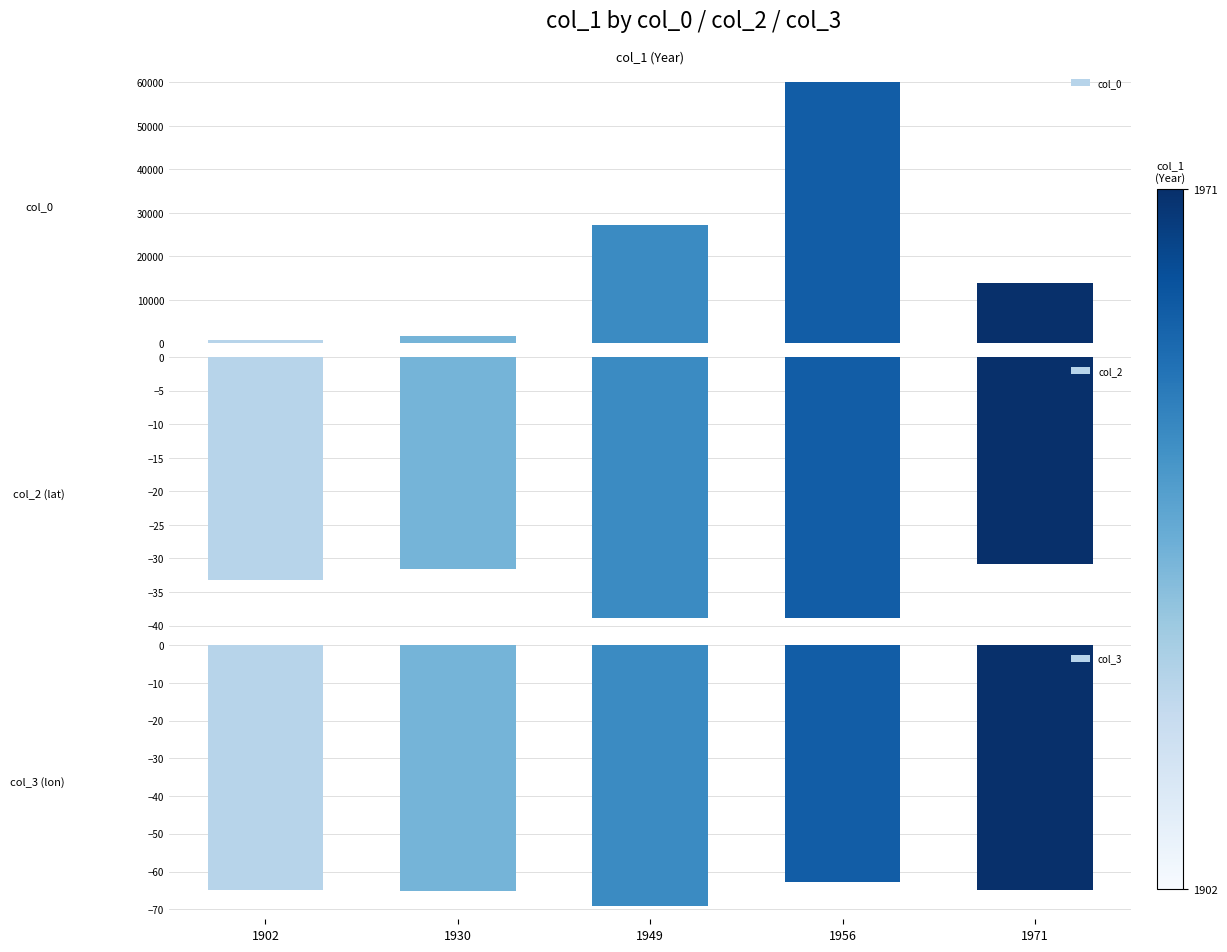

What is the value of the col_0 bar at the 1st from the left?

780